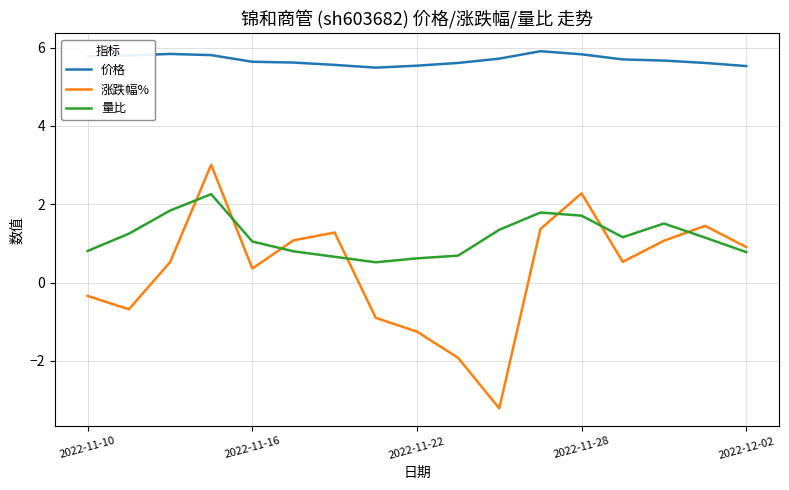

Rank the series by their average value, from lowest to highest.

涨跌幅%, 量比, 价格